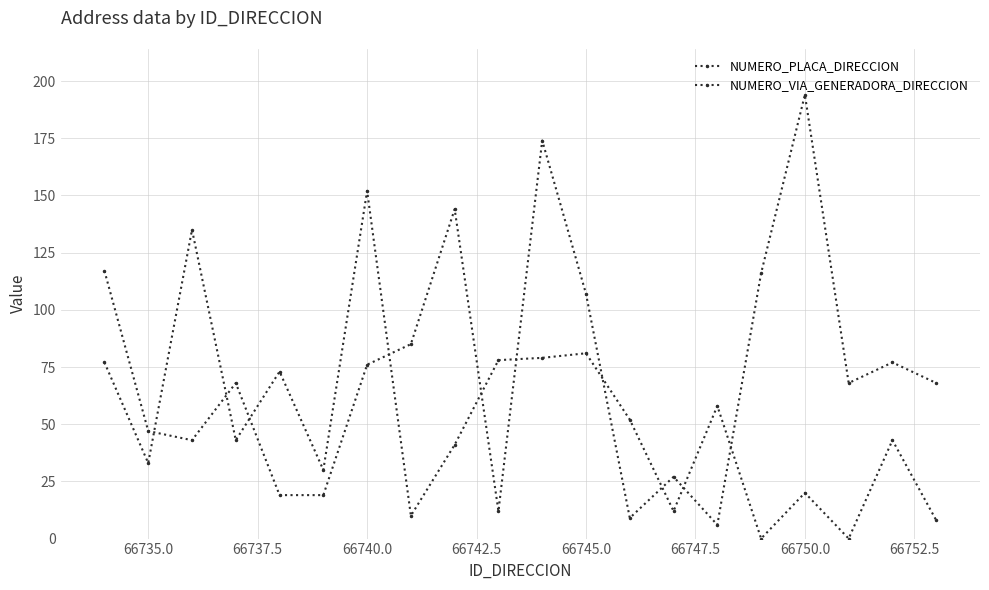

How many series are shown in this chart?

2